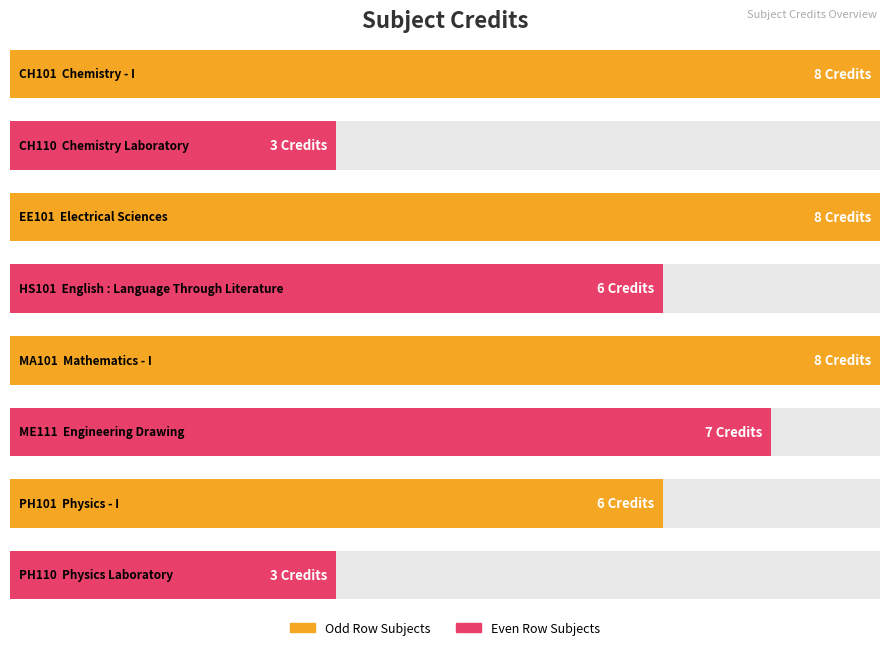

List the labels in order of value, smallest first.

CH110, PH110, HS101, PH101, ME111, CH101, EE101, MA101